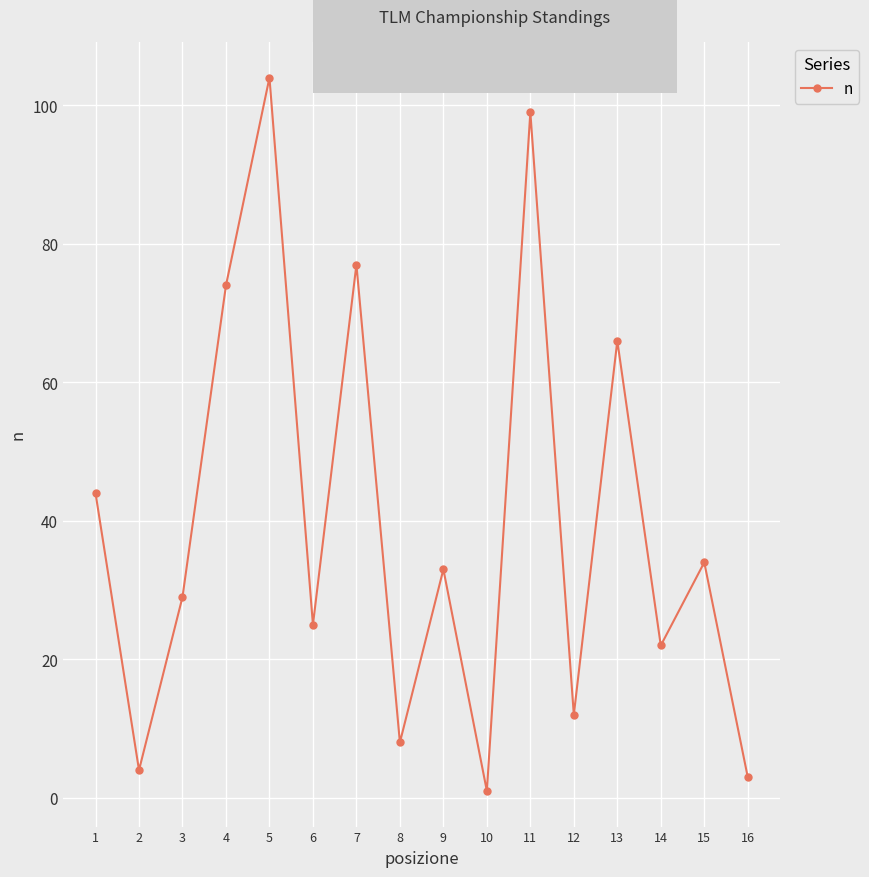

Where does the data first go above 33?

1